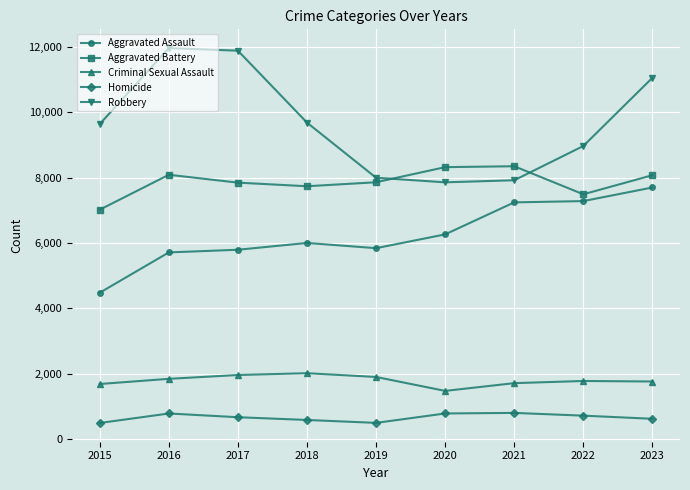

True or false: Robbery has a value of 9638 at 2015.

True